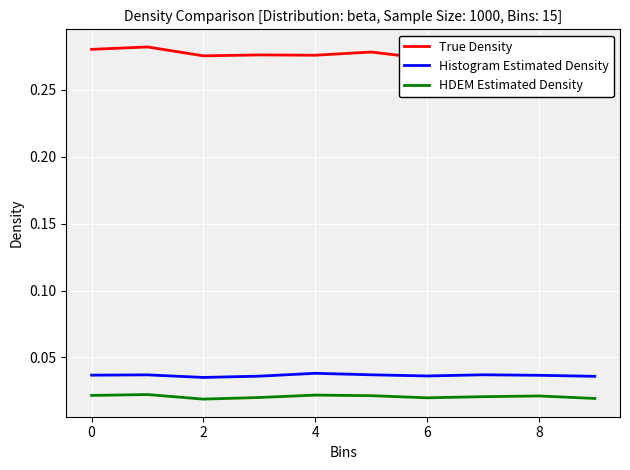

Reading right to left, extract all data points from this chart.

True Density: 0.3	0.3	0.3	0.3	0.3	0.3	0.3	0.3	0.3	0.3
Histogram Estimated Density: 0.0	0.0	0.0	0.0	0.0	0.0	0.0	0.0	0.0	0.0
HDEM Estimated Density: 0.0	0.0	0.0	0.0	0.0	0.0	0.0	0.0	0.0	0.0